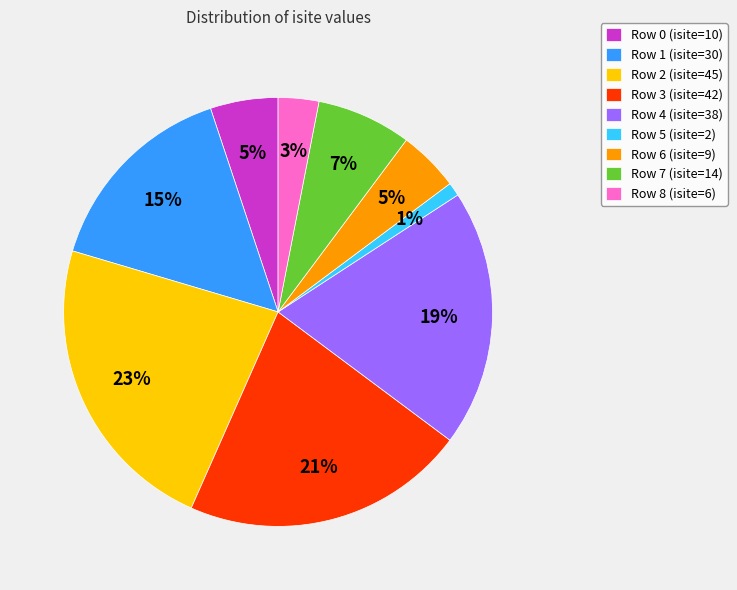

The Row 6 (isite=9) slice represents 5% of the pie. True or false?

True